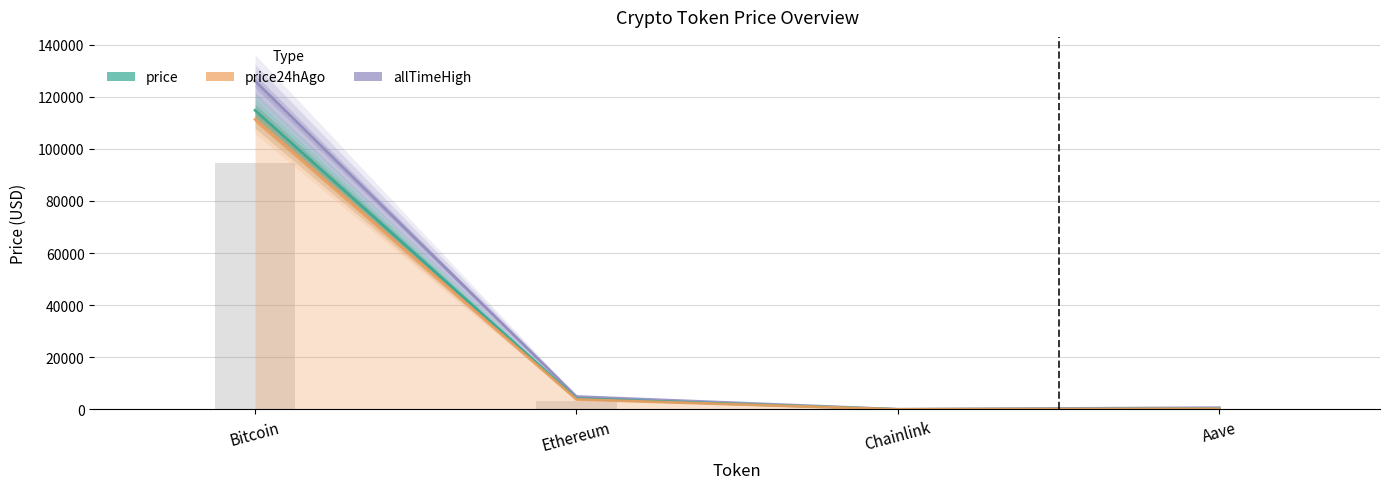

What is the maximum value for price?

114796.0